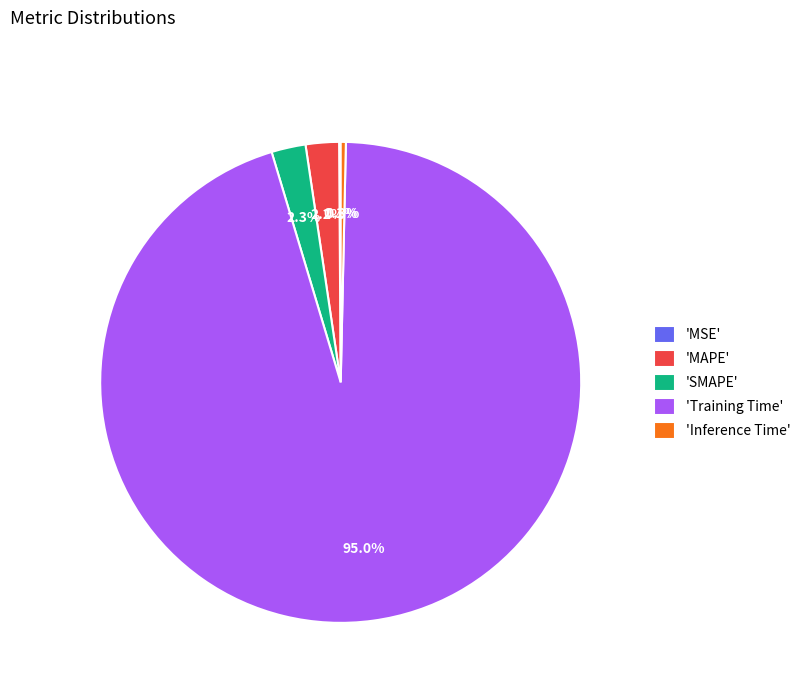

What is the largest slice in the pie chart?

'Training Time'